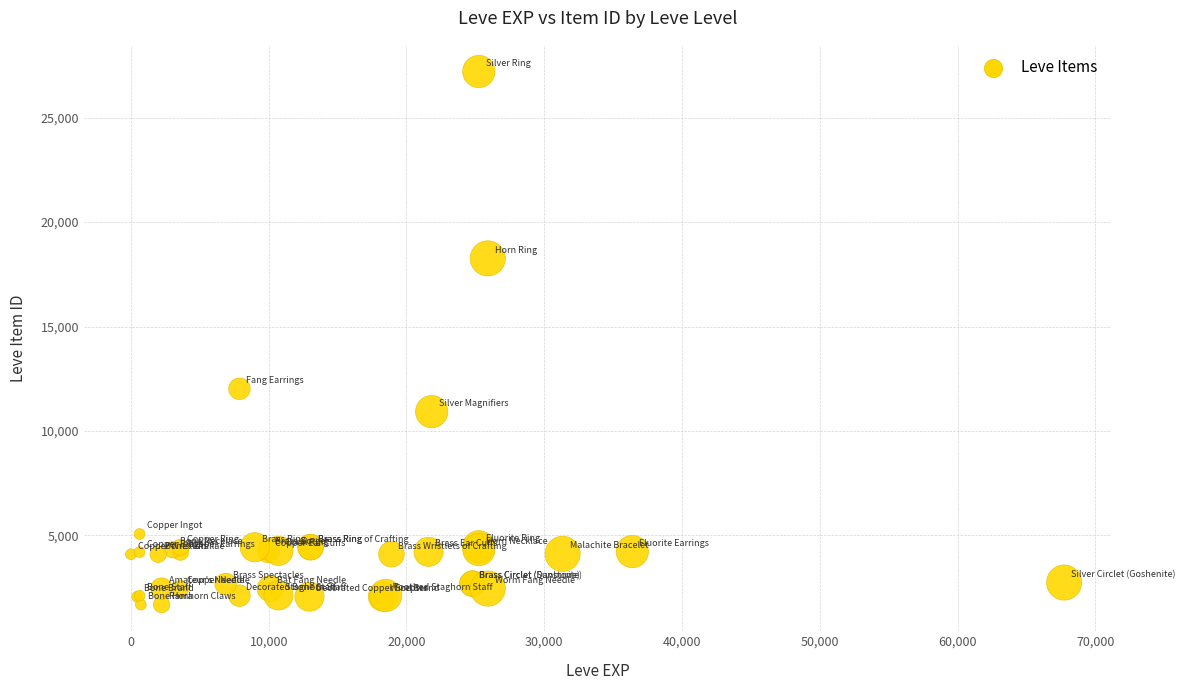

What Y value in the scatter plot is closest to 14448?

12018